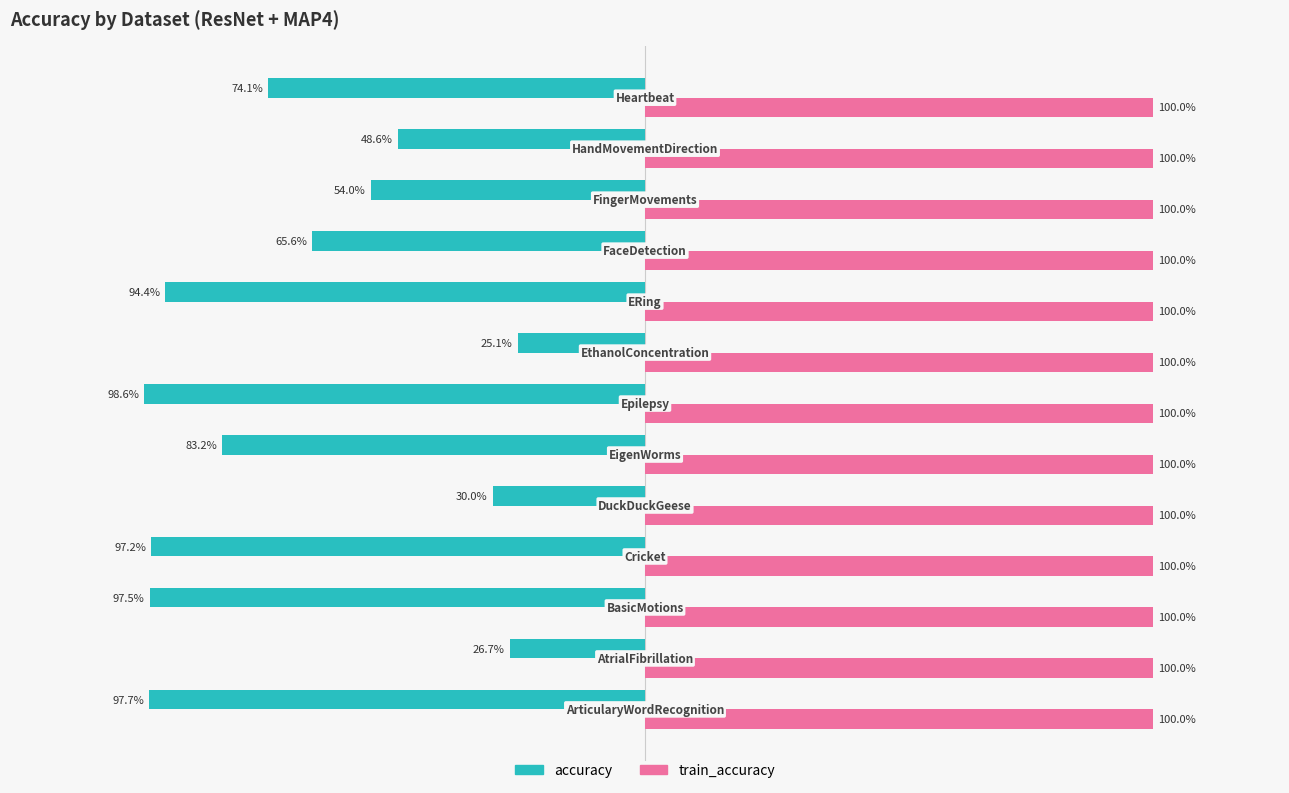

What are all the series names shown in the legend?

accuracy, train_accuracy